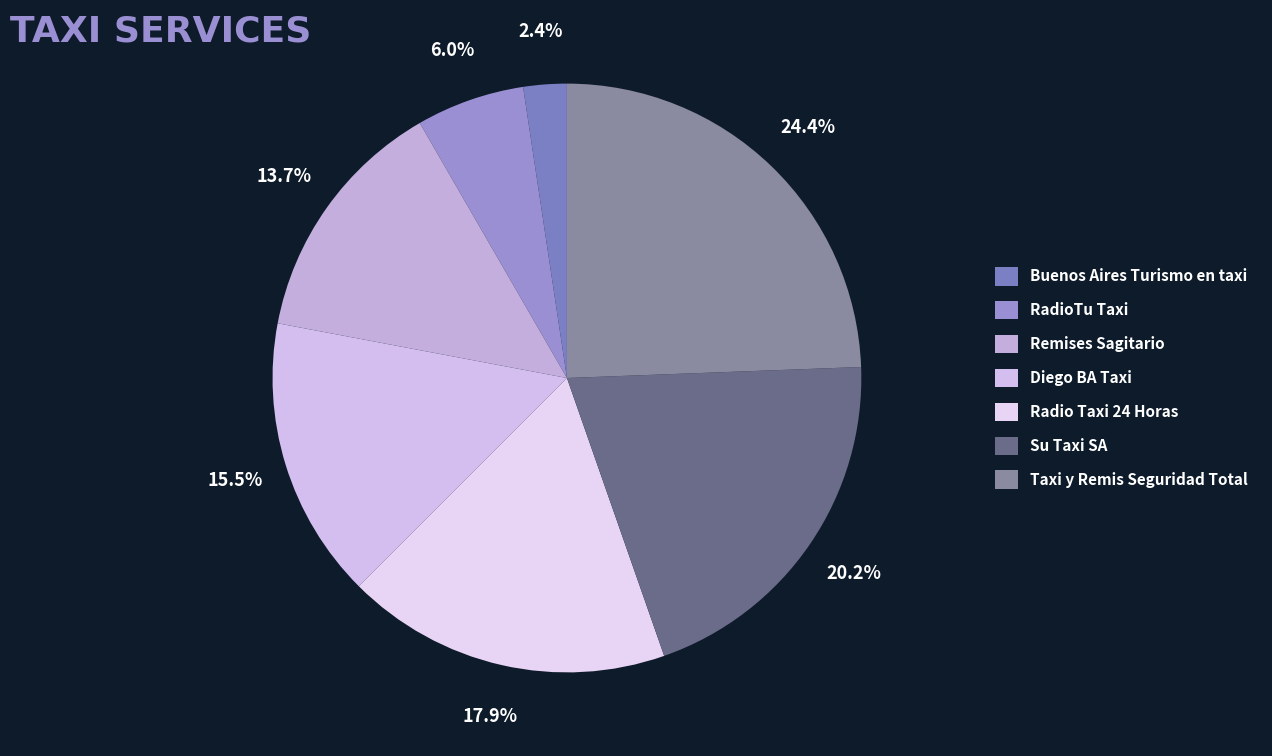

To the nearest percent, what portion does RadioTu Taxi represent?

6%